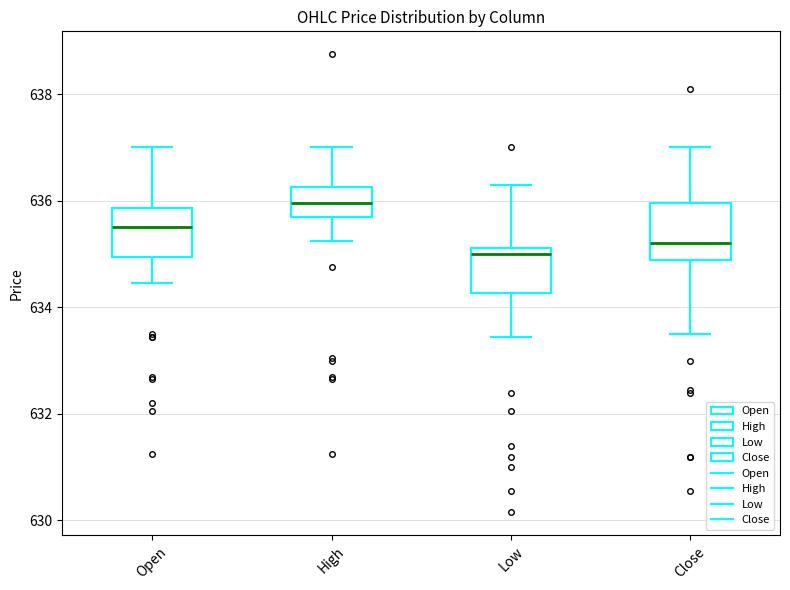

Reading left to right, transcribe this box plot: for each box, give where its median line is, the range the box spans, and where its two whiskers end, as read against the y-axis. The values are not printed on the chart, so give them approximately, as read against the axis.

Open: median 635.6, box 635.0 to 635.8, whiskers 634.4 to 637.0
High: median 636.0, box 635.8 to 636.2, whiskers 635.2 to 637.0
Low: median 635.0, box 634.2 to 635.2, whiskers 633.4 to 636.4
Close: median 635.2, box 634.8 to 636.0, whiskers 633.6 to 637.0